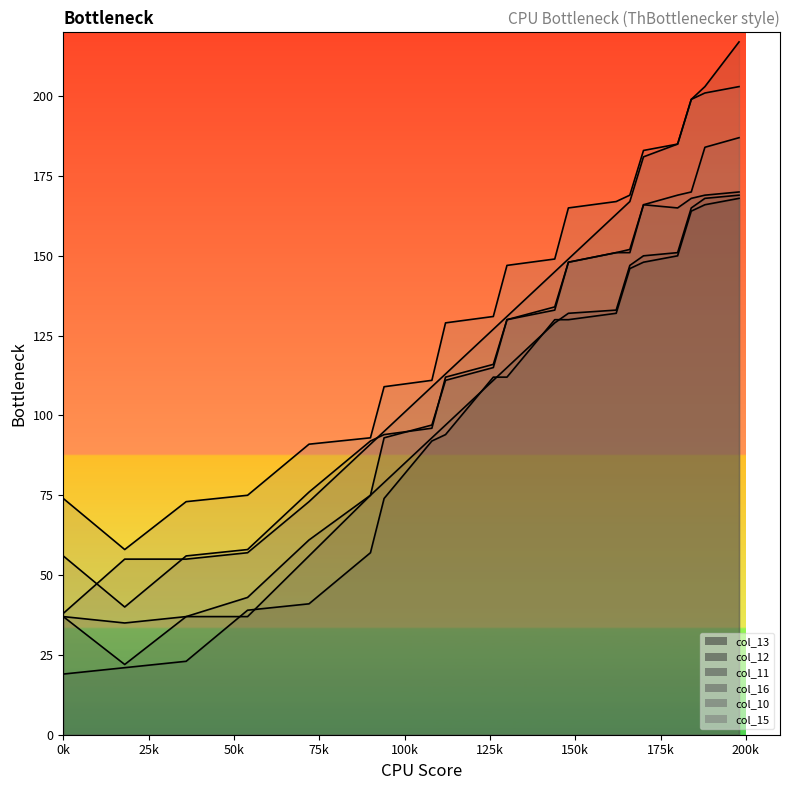

What is the approximate value of col_16 at 108, to the nearest 10?

110